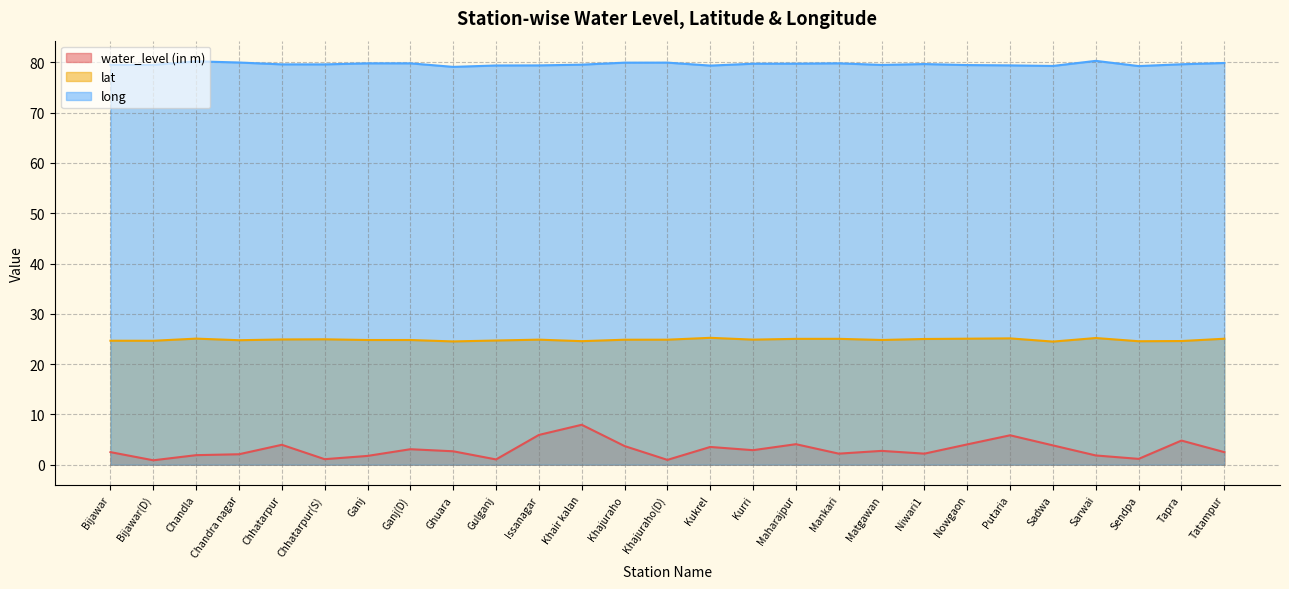

How many interior local peaks does the long series have?

5